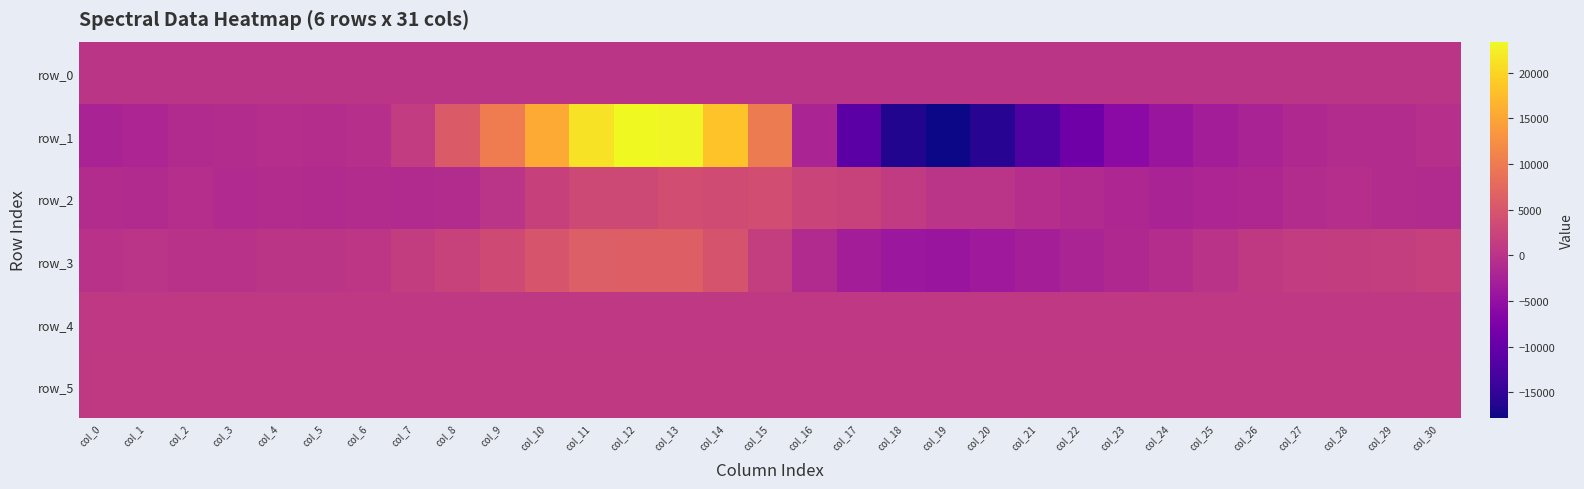

Reading left to right, transcribe all the data shown in this chart.

row_0: col_0=337.7	col_1=337.8	col_2=337.8	col_3=337.9	col_4=337.9	col_5=338.0	col_6=338.0	col_7=338.1	col_8=338.2	col_9=338.2	col_10=338.2	col_11=338.3	col_12=338.3	col_13=338.4	col_14=338.4	col_15=338.5	col_16=338.6	col_17=338.6	col_18=338.6	col_19=338.7	col_20=338.7	col_21=338.8	col_22=338.8	col_23=338.9	col_24=339.0	col_25=339.0	col_26=339.1	col_27=339.1	col_28=339.2	col_29=339.2	col_30=339.3
row_1: col_0=-2255.0	col_1=-1903.0	col_2=-1127.0	col_3=-988.0	col_4=-730.0	col_5=-774.0	col_6=-414.0	col_7=1346.0	col_8=5598.0	col_9=10159.0	col_10=15677.0	col_11=21231.0	col_12=23412.0	col_13=22982.0	col_14=18237.0	col_15=9979.0	col_16=-2036.0	col_17=-11091.0	col_18=-16484.0	col_19=-17791.0	col_20=-15954.0	col_21=-12317.0	col_22=-8978.0	col_23=-6002.0	col_24=-4162.0	col_25=-2984.0	col_26=-2307.0	col_27=-1513.0	col_28=-941.0	col_29=-920.0	col_30=-457.0
row_2: col_0=-926.0	col_1=-1121.0	col_2=-721.0	col_3=-1352.0	col_4=-991.0	col_5=-1197.0	col_6=-1016.0	col_7=-1155.0	col_8=-940.0	col_9=205.0	col_10=2020.0	col_11=3204.0	col_12=3185.0	col_13=3896.0	col_14=3579.0	col_15=3907.0	col_16=2625.0	col_17=2220.0	col_18=1137.0	col_19=185.0	col_20=170.0	col_21=-684.0	col_22=-1156.0	col_23=-1784.0	col_24=-2212.0	col_25=-1994.0	col_26=-1595.0	col_27=-1050.0	col_28=-685.0	col_29=-962.0	col_30=-1121.0
row_3: col_0=-134.0	col_1=94.0	col_2=-191.0	col_3=-146.0	col_4=272.0	col_5=303.0	col_6=443.0	col_7=1407.0	col_8=2321.0	col_9=3321.0	col_10=4768.0	col_11=6148.0	col_12=6282.0	col_13=6246.0	col_14=4583.0	col_15=1618.0	col_16=-1167.0	col_17=-3003.0	col_18=-4056.0	col_19=-4233.0	col_20=-3662.0	col_21=-2909.0	col_22=-2067.0	col_23=-1526.0	col_24=-855.0	col_25=72.0	col_26=1007.0	col_27=1311.0	col_28=1431.0	col_29=1595.0	col_30=1901.0
row_4: col_0=765.0	col_1=766.0	col_2=778.0	col_3=776.0	col_4=774.0	col_5=767.0	col_6=767.0	col_7=770.0	col_8=772.0	col_9=770.0	col_10=772.0	col_11=783.0	col_12=776.0	col_13=779.0	col_14=785.0	col_15=787.0	col_16=779.0	col_17=782.0	col_18=761.0	col_19=744.0	col_20=741.0	col_21=749.0	col_22=756.0	col_23=761.0	col_24=759.0	col_25=761.0	col_26=759.0	col_27=760.0	col_28=758.0	col_29=757.0	col_30=754.0
row_5: col_0=903.0	col_1=899.0	col_2=896.0	col_3=897.0	col_4=898.0	col_5=902.0	col_6=905.0	col_7=899.0	col_8=897.0	col_9=898.0	col_10=896.0	col_11=904.0	col_12=905.0	col_13=903.0	col_14=900.0	col_15=900.0	col_16=907.0	col_17=899.0	col_18=893.0	col_19=896.0	col_20=899.0	col_21=898.0	col_22=898.0	col_23=898.0	col_24=900.0	col_25=912.0	col_26=900.0	col_27=893.0	col_28=896.0	col_29=897.0	col_30=890.0